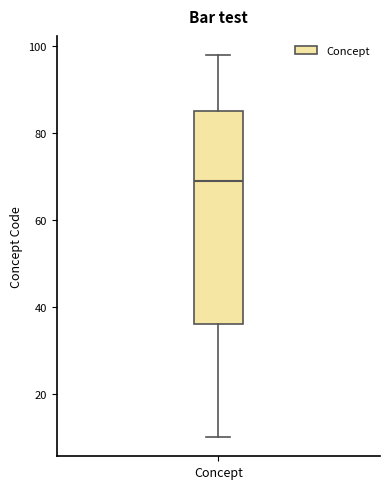

Transcribe this box plot: give where the median line is, the range the box spans, and where the two whiskers end, as read against the y-axis. The values are not printed on the chart, so give them approximately, as read against the axis.

median 70, box 36 to 86, whiskers 10 to 98